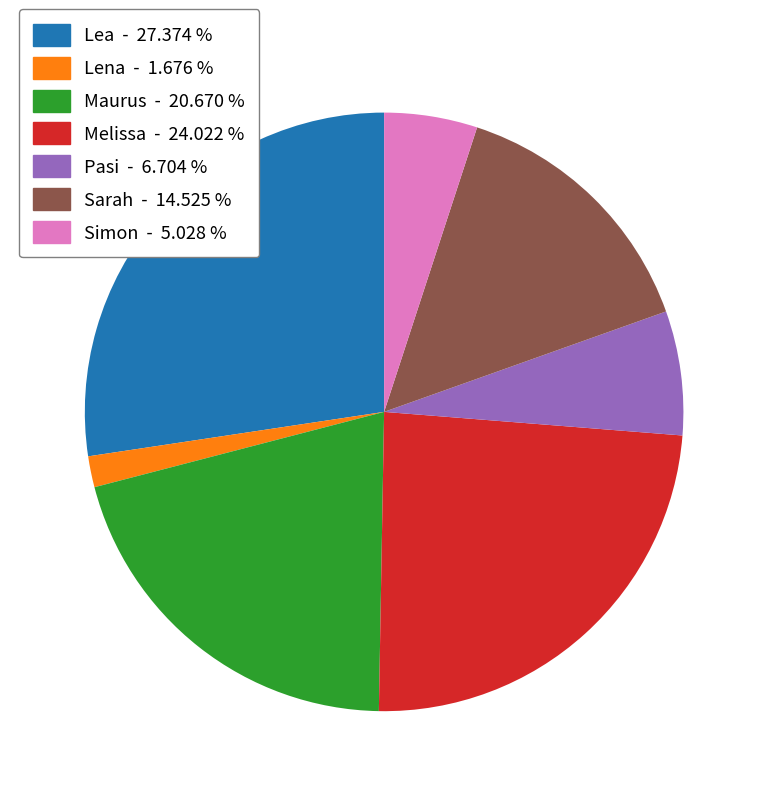

What is the ratio of the value at Sarah to the value at Maurus?

0.7